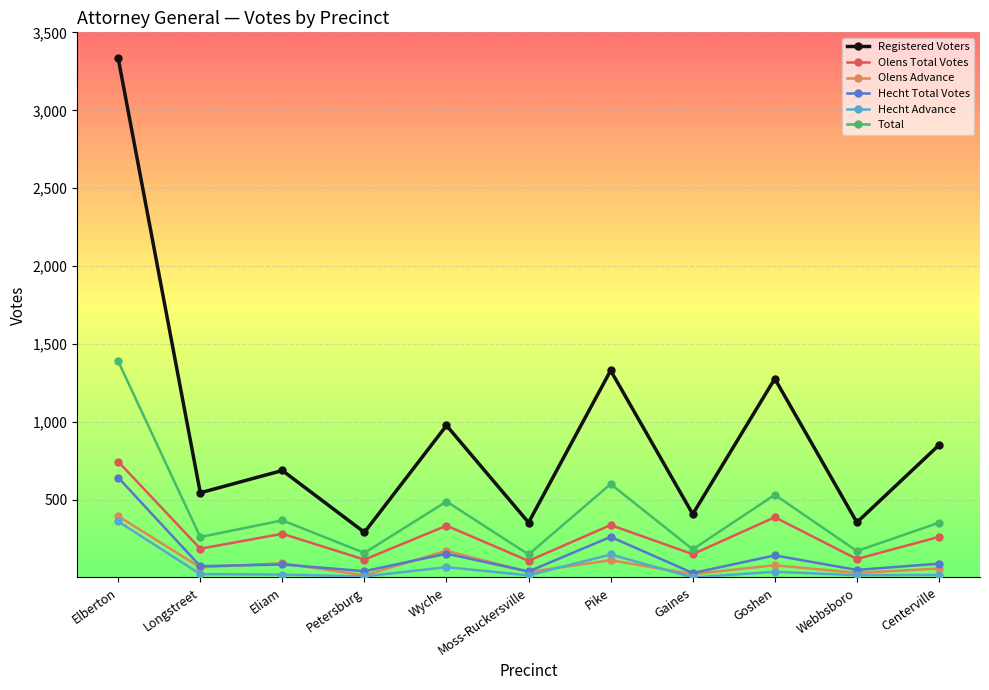

At which label is Hecht Advance closest to 182?

Pike